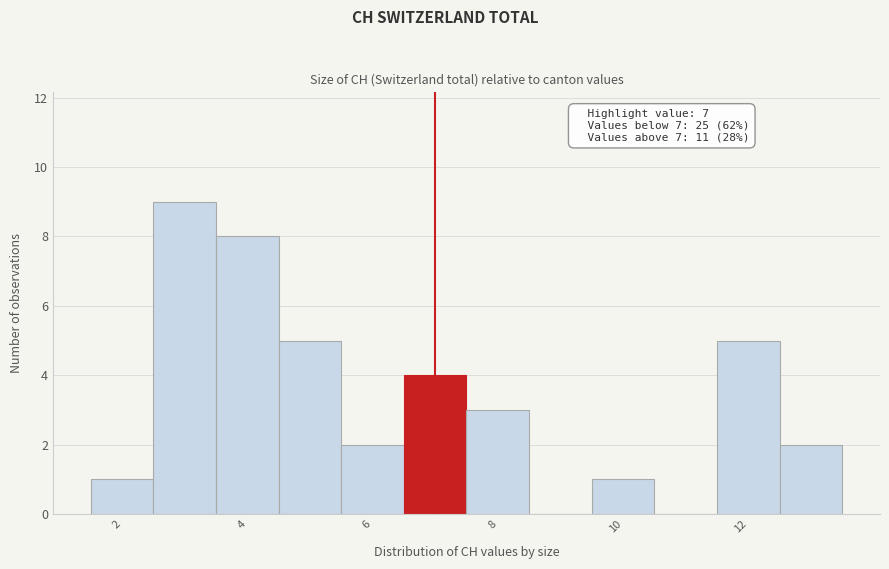

Over which range of the x-axis is the bar tallest?

2.5 to 3.5